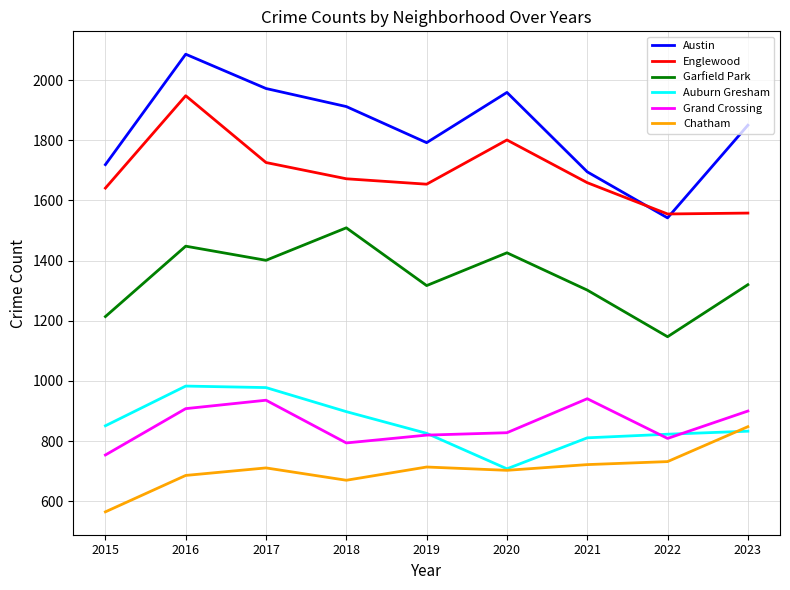

What is the smallest value displayed?

565